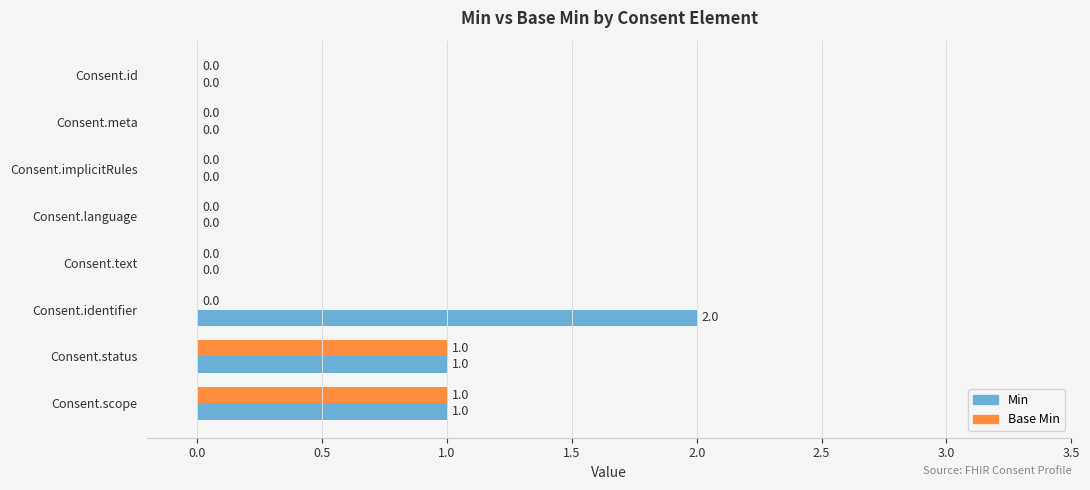

Which series has the widest spread of values?

Min